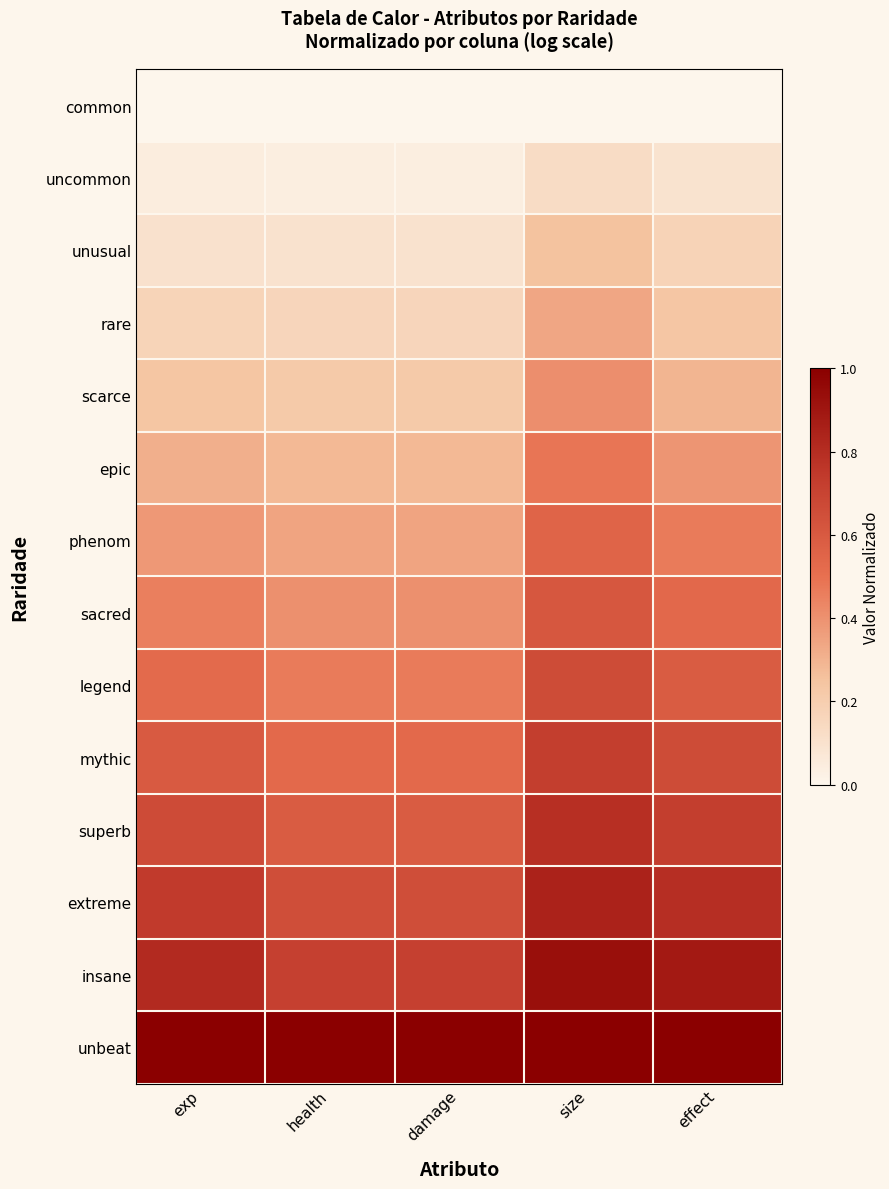

Rank the series at effect from highest to lowest value.

unbeat, insane, extreme, superb, mythic, legend, sacred, phenom, epic, scarce, rare, unusual, uncommon, common